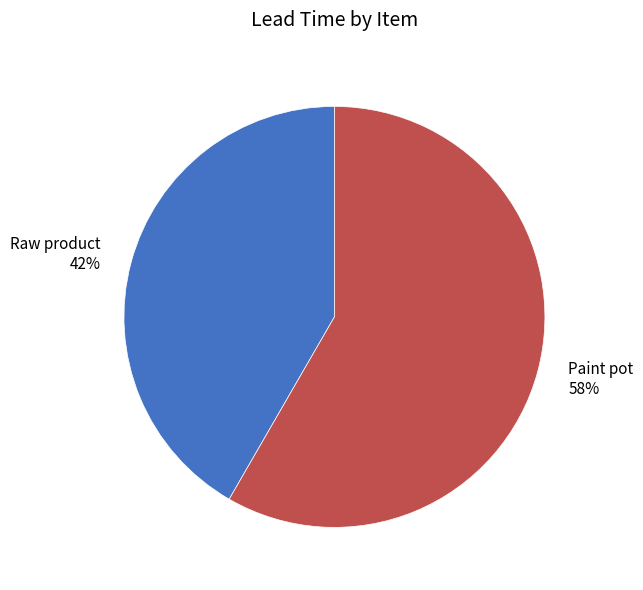

What is the ratio of the value at Raw product to the value at Paint pot?

0.7